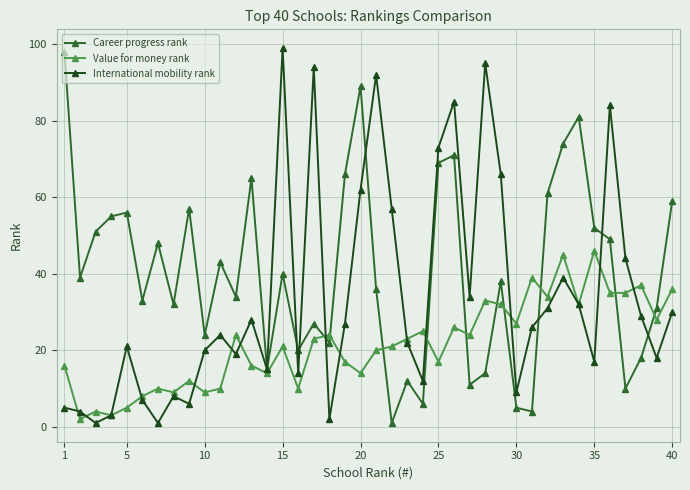

How many data points does each series have?

40